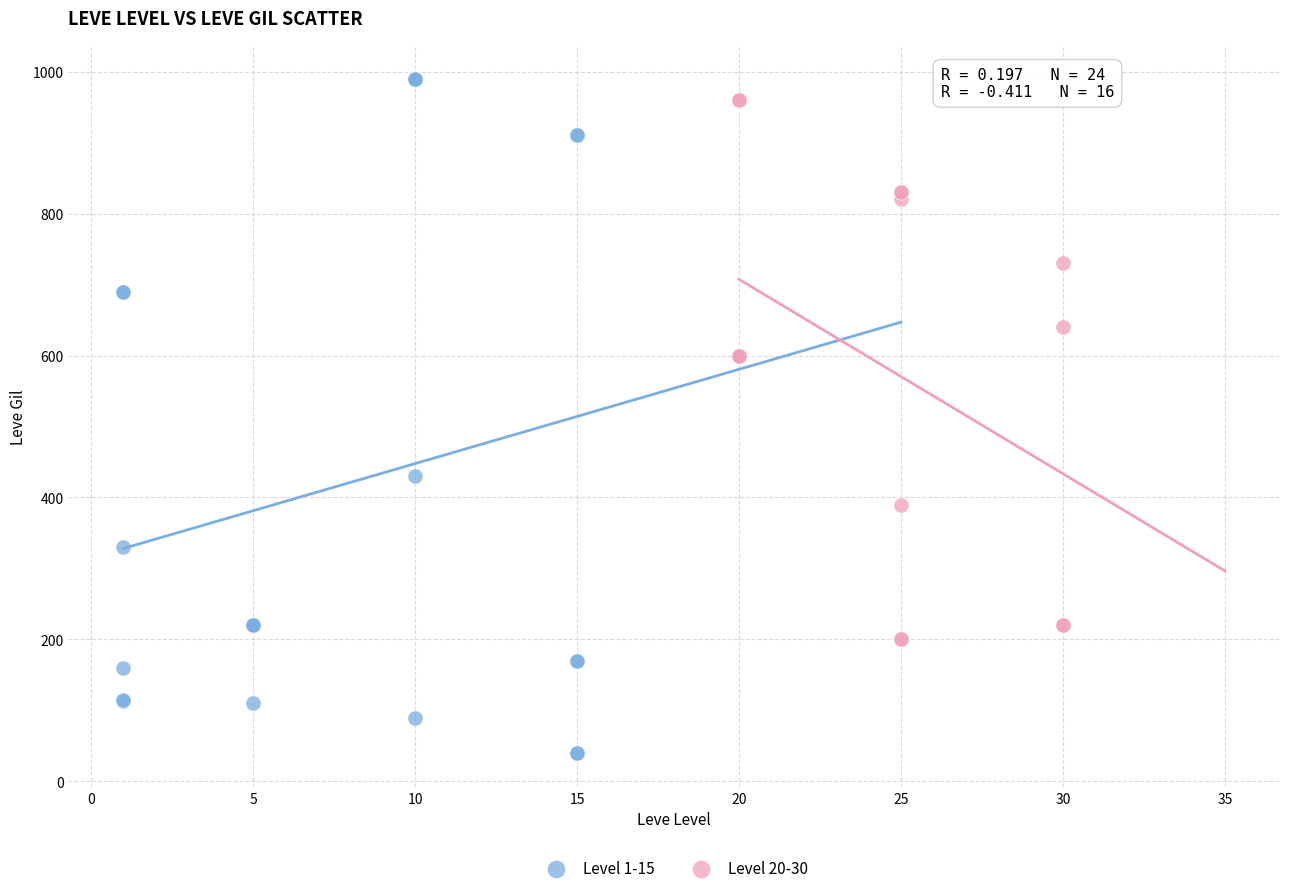

What are all the series names shown in the legend?

Level 1-15, Level 20-30